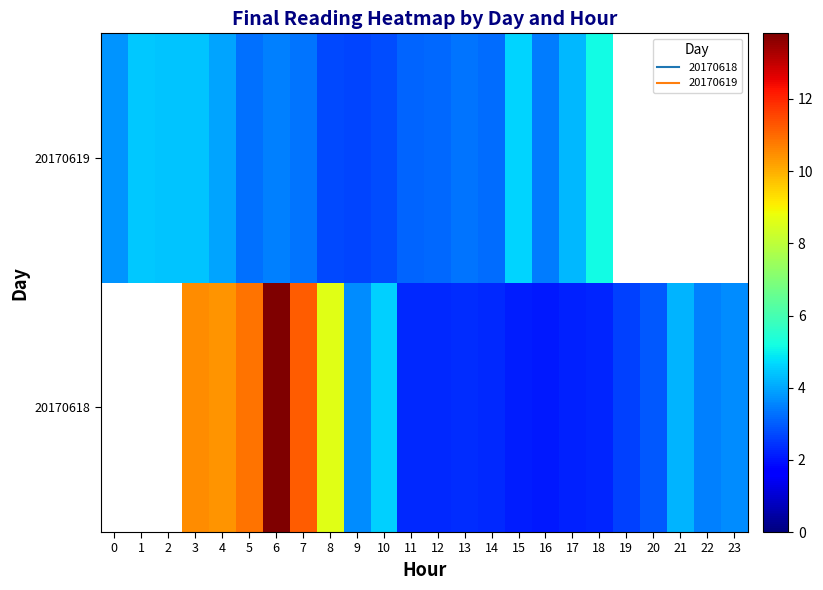

At which category is the sum across all series the highest?

6